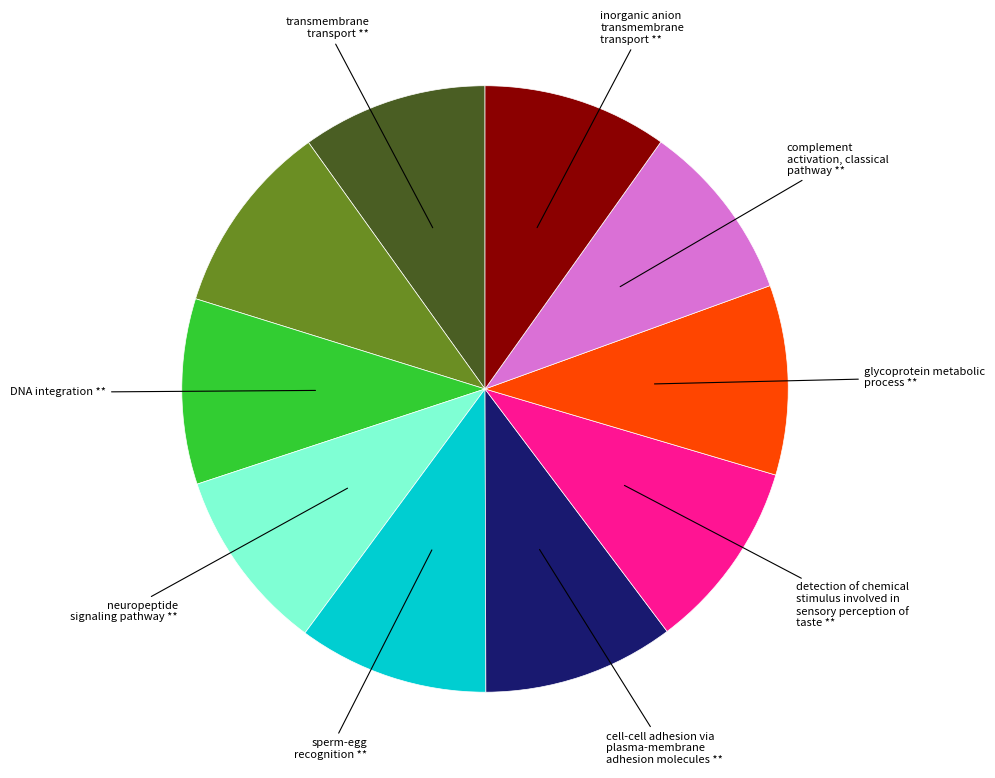

Does any single category account for the majority?

No